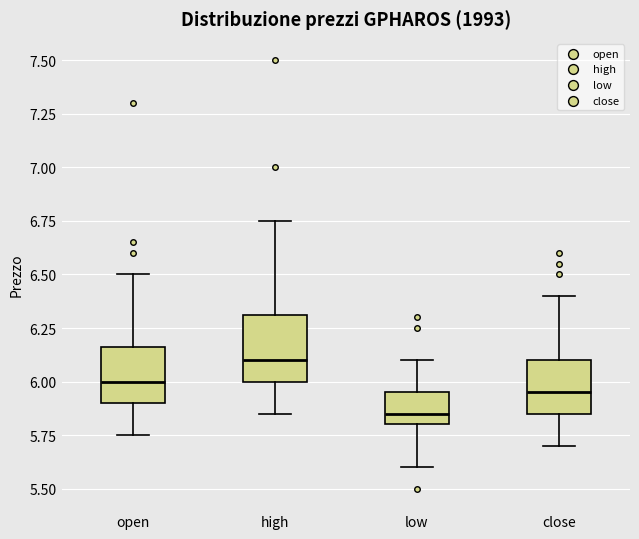

Reading left to right, transcribe this box plot: for each box, give where its median line is, the range the box spans, and where its two whiskers end, as read against the y-axis. The values are not printed on the chart, so give them approximately, as read against the axis.

open: median 6.00, box 5.90 to 6.15, whiskers 5.75 to 6.50
high: median 6.10, box 6.00 to 6.30, whiskers 5.85 to 6.75
low: median 5.85, box 5.80 to 5.95, whiskers 5.60 to 6.10
close: median 5.95, box 5.85 to 6.10, whiskers 5.70 to 6.40